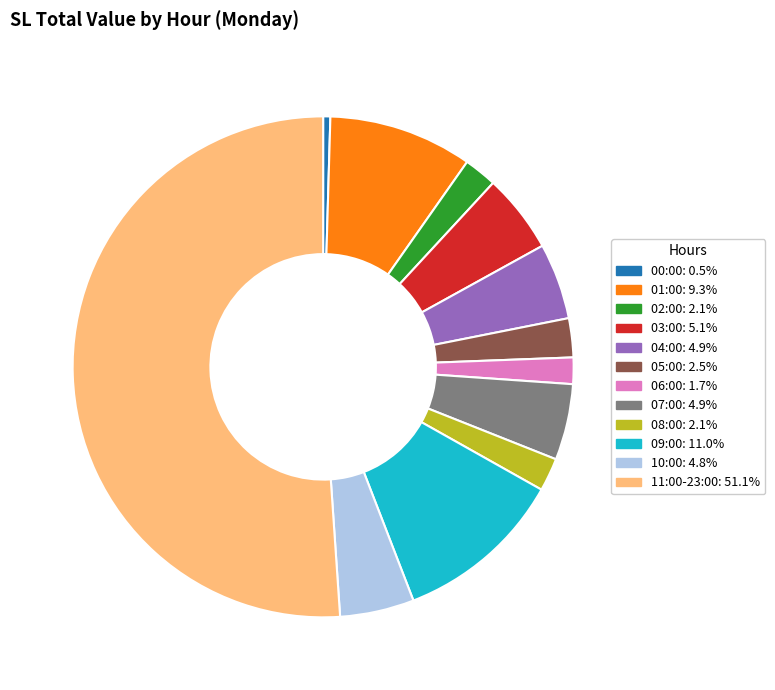

How many slices are in this pie chart?

12